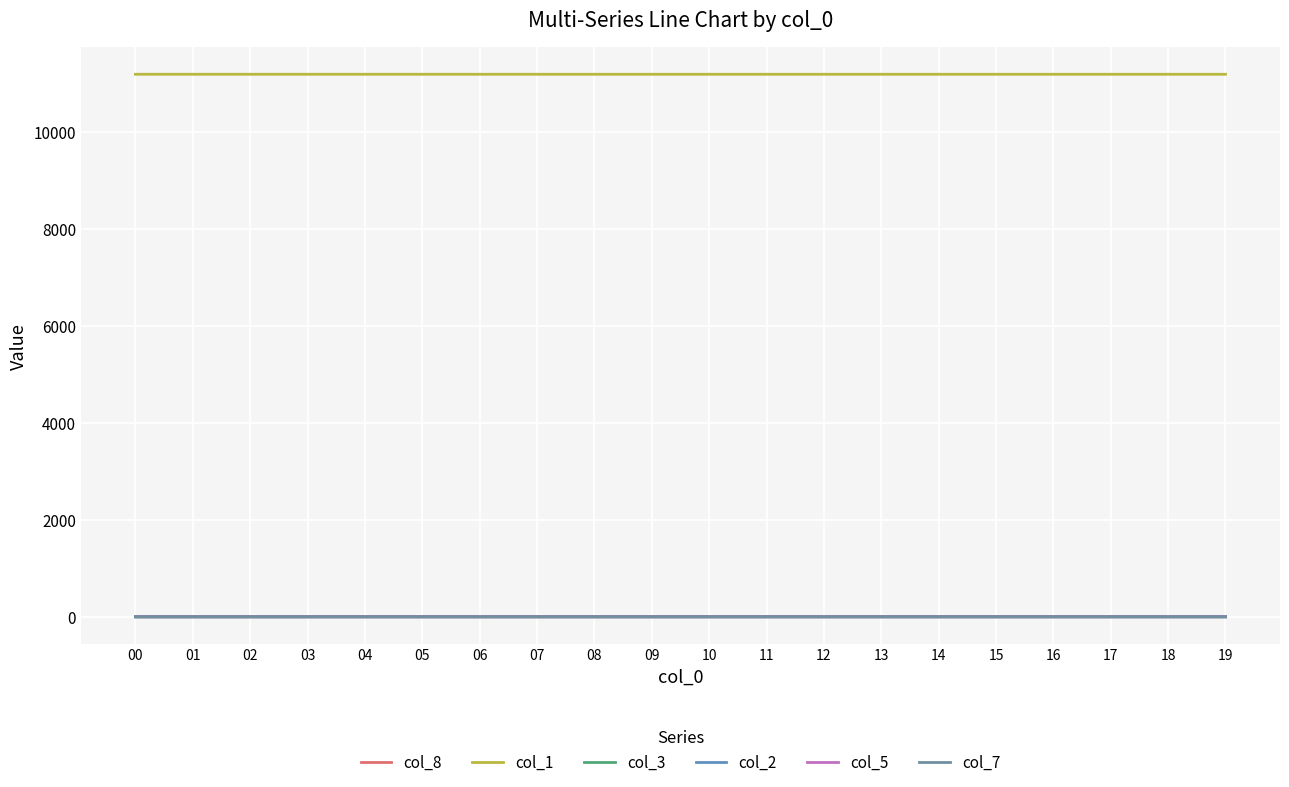

Does the chart have visible grid lines?

Yes